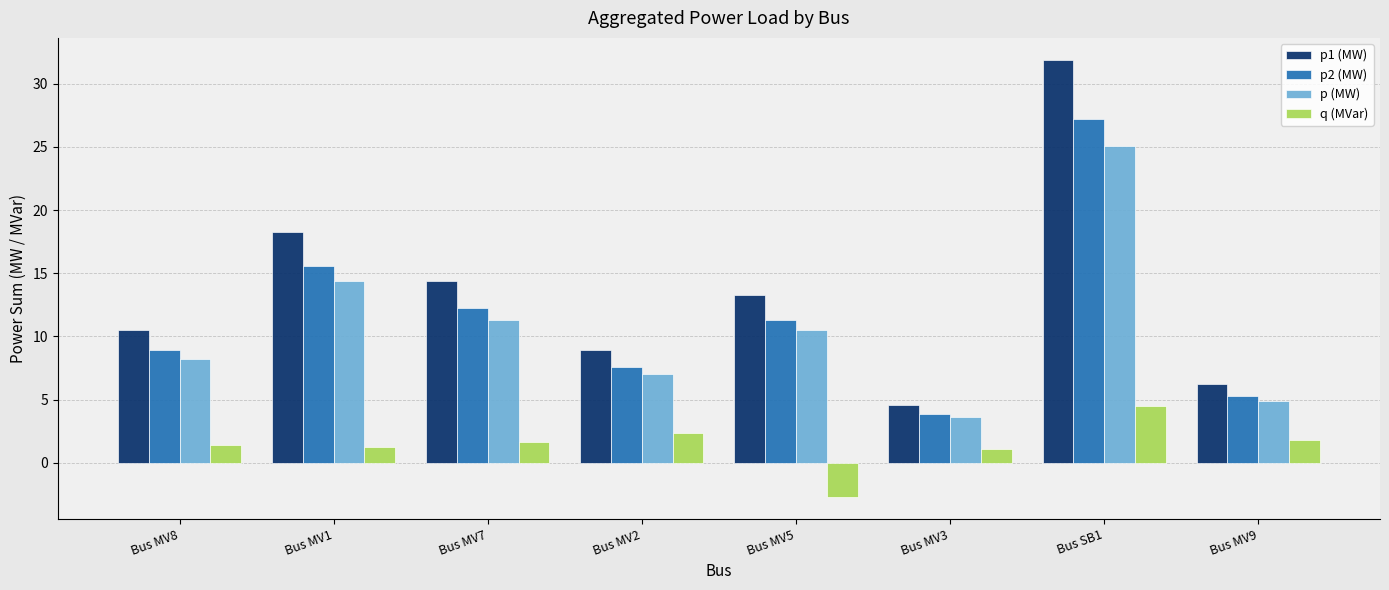

What is the approximate value of q (MVar) at Bus MV8?

1.4